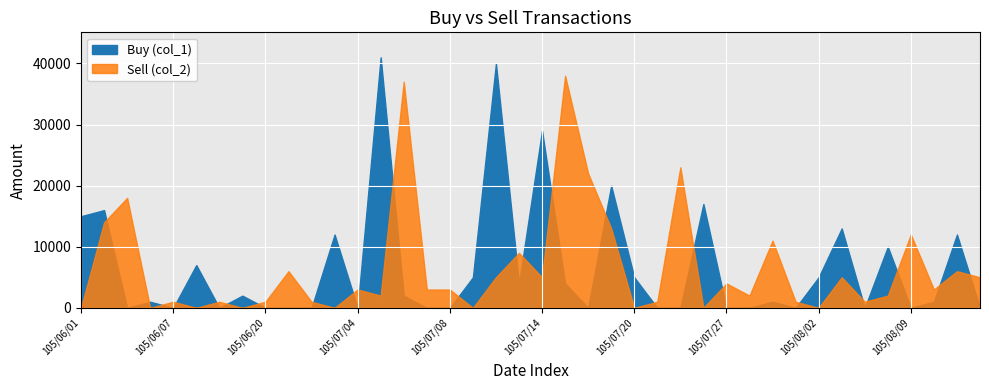

What position from the right is 105/07/22?

14